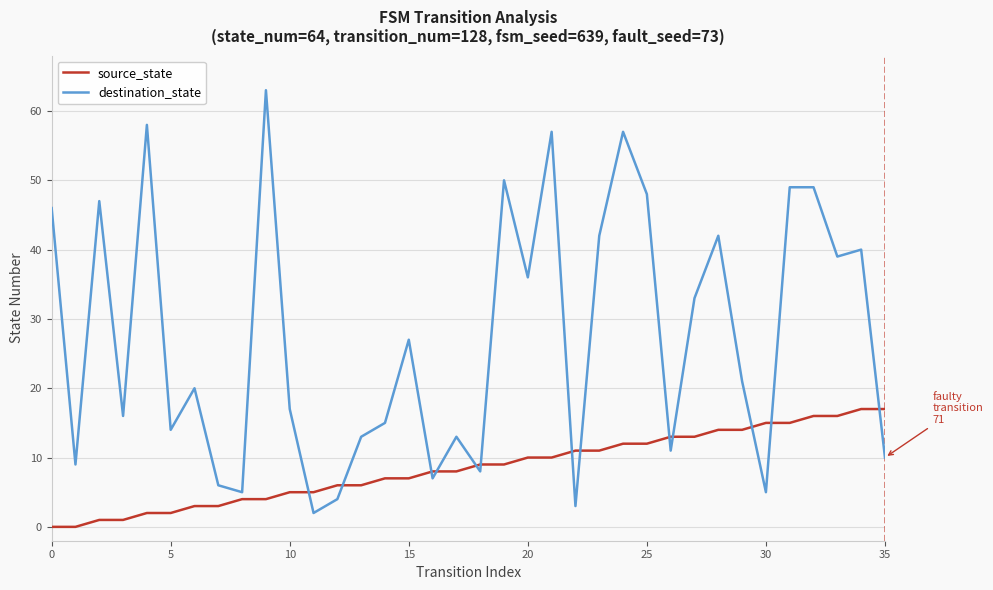

Which series has the widest spread of values?

destination_state